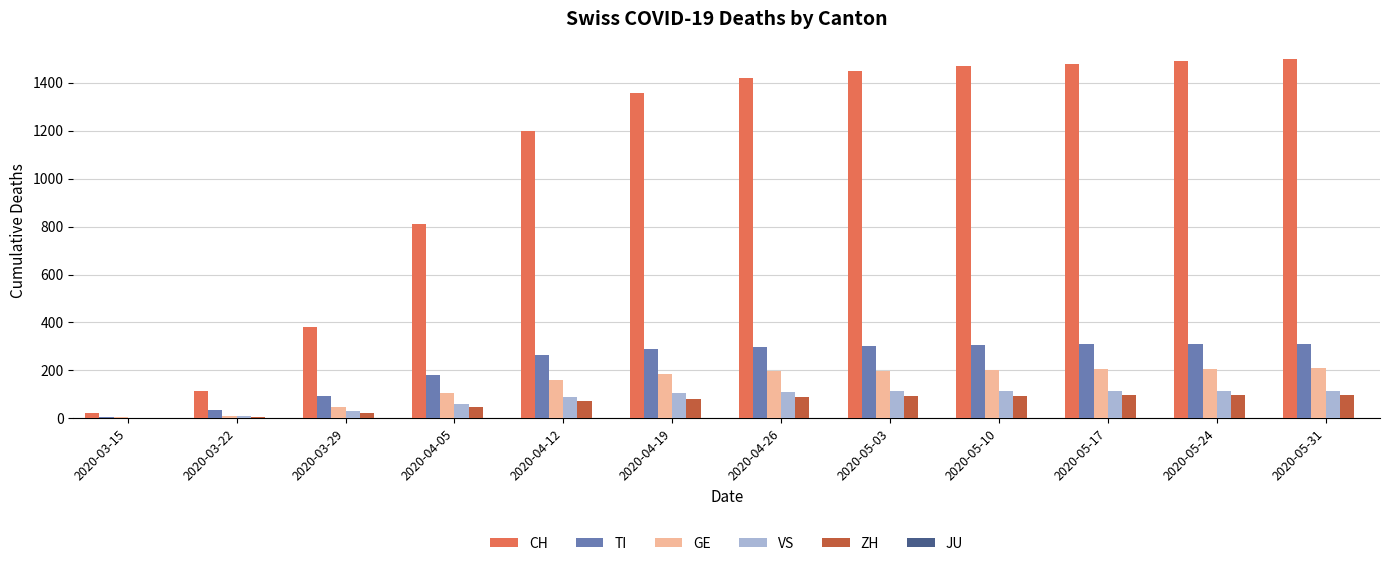

Which series changed the most between 2020-03-29 and 2020-04-26?

CH